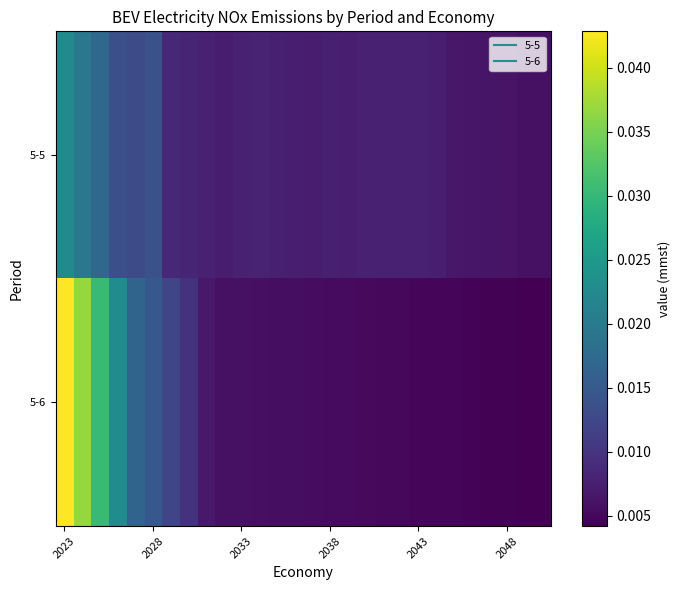

List the series in order of their peak value, lowest first.

5-5, 5-6